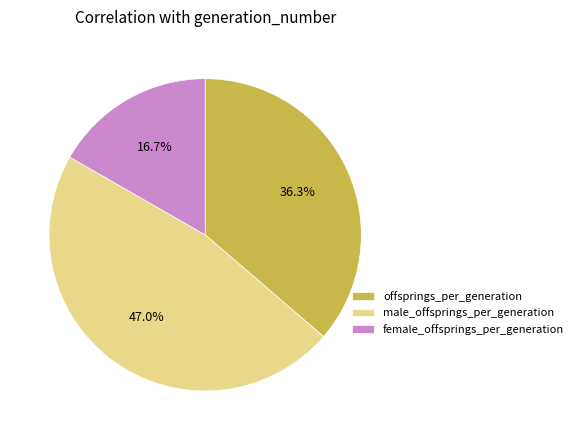

What percentage is NOT represented by female_offsprings_per_generation?

83.3%